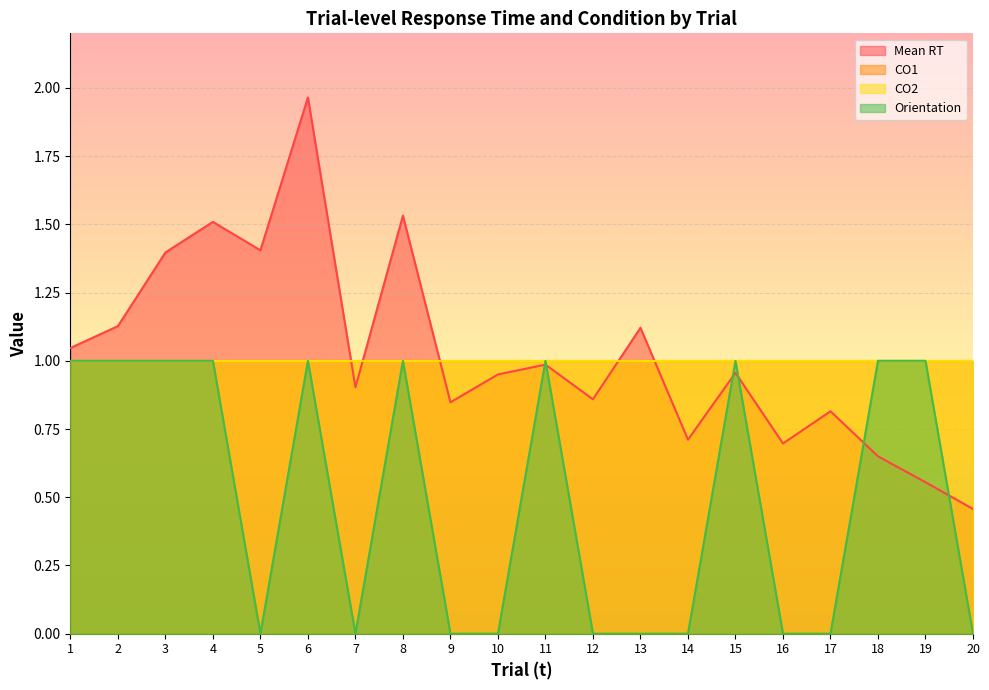

What is the maximum value shown in the chart?

2.0